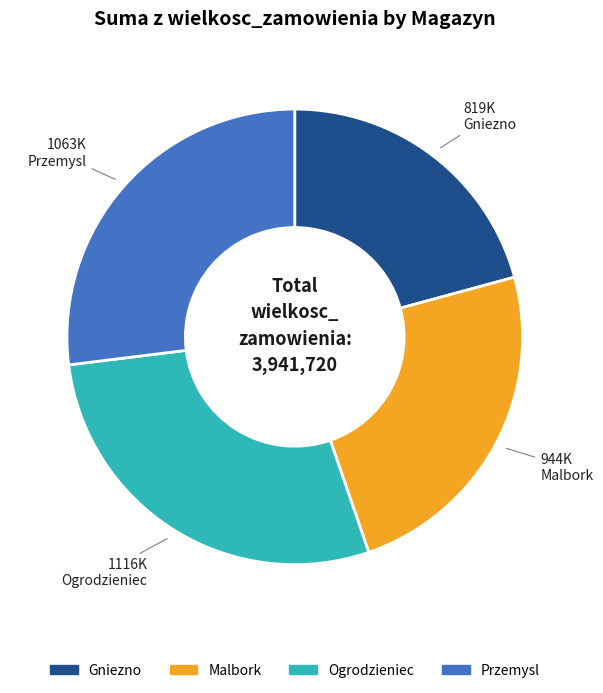

Which has a higher value, Gniezno or Malbork?

Malbork